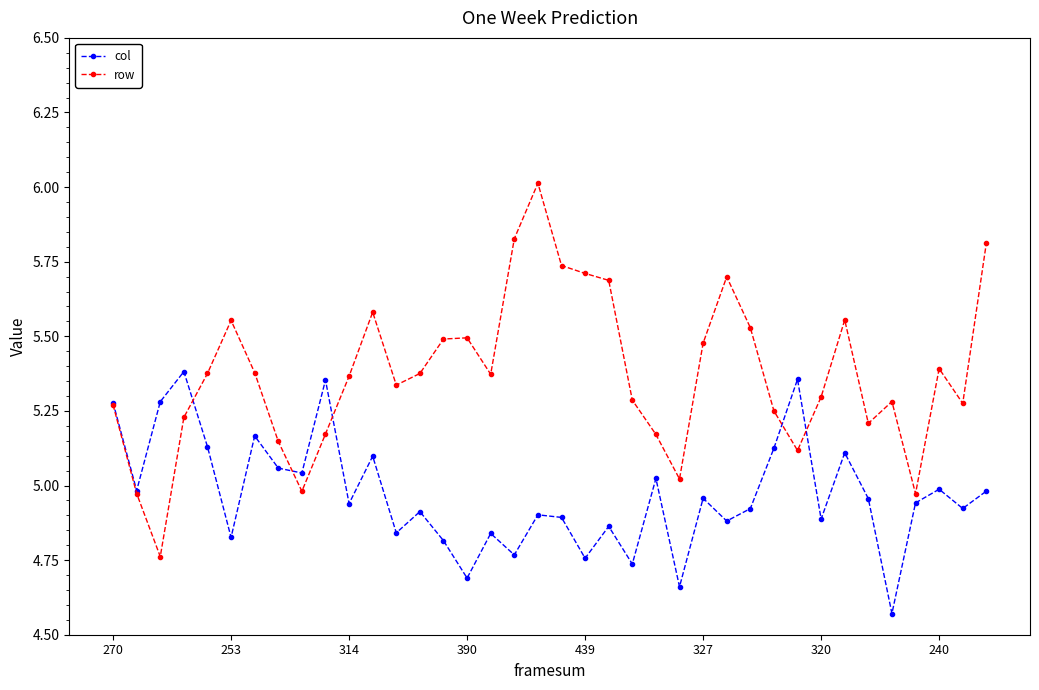

Is this an area chart (filled region under the line)?

No